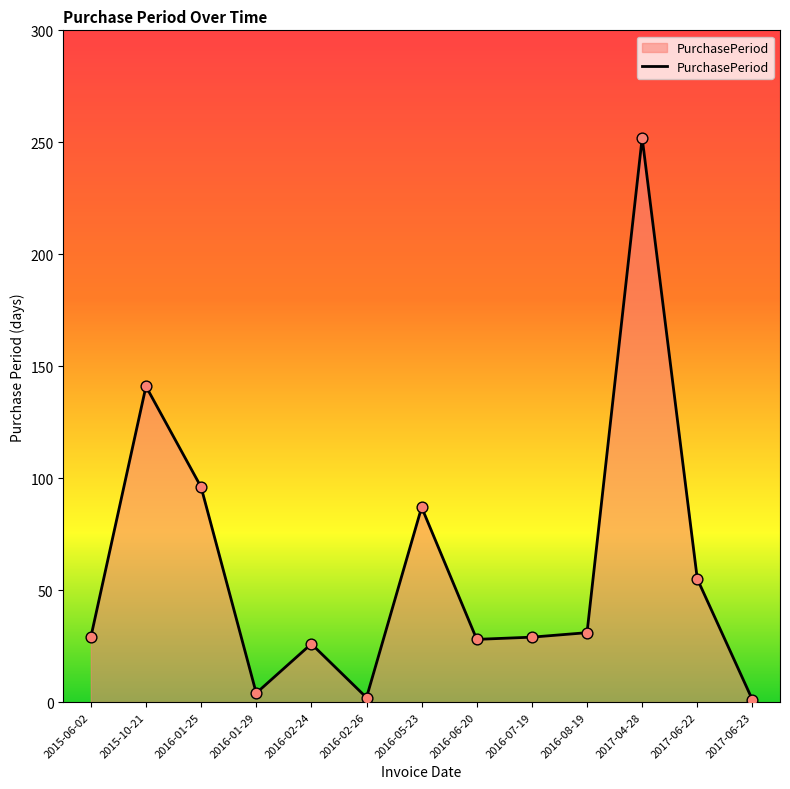

Which has a higher value, 2017-06-22 or 2016-02-26?

2017-06-22